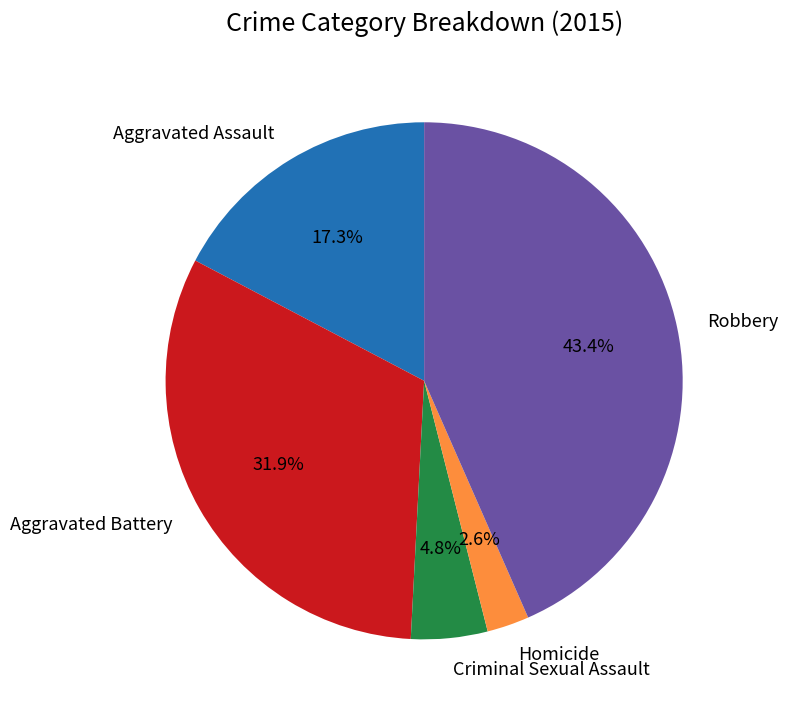

How many slices are in this pie chart?

5